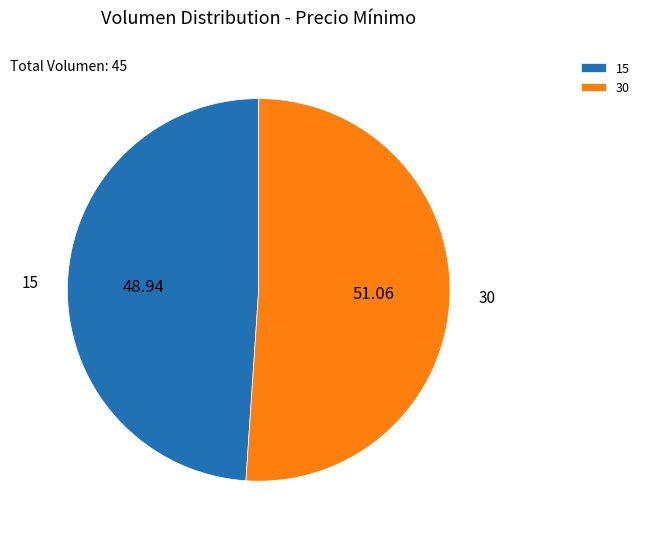

Is the sum of 30 and 15 greater than half?

Yes